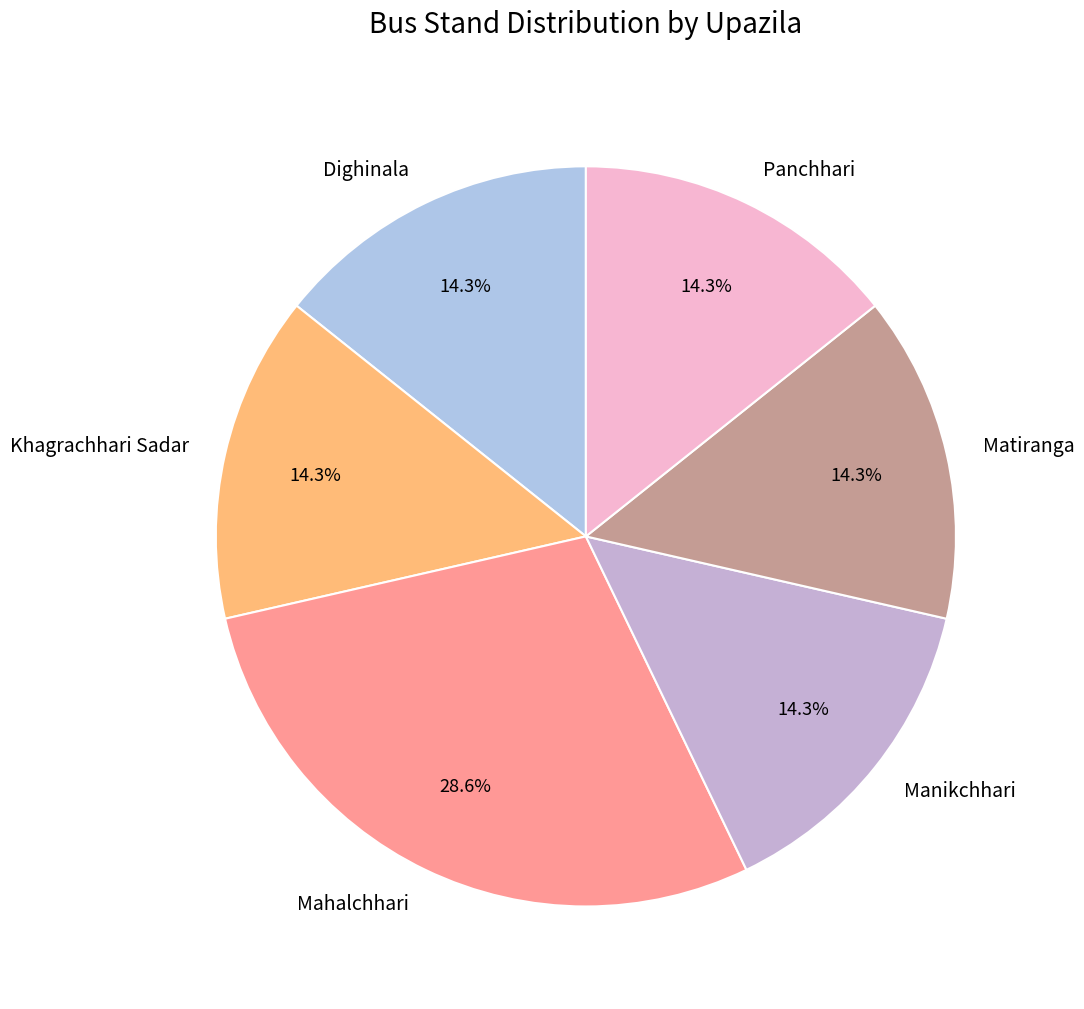

Between Khagrachhari Sadar and Mahalchhari, which is larger?

Mahalchhari